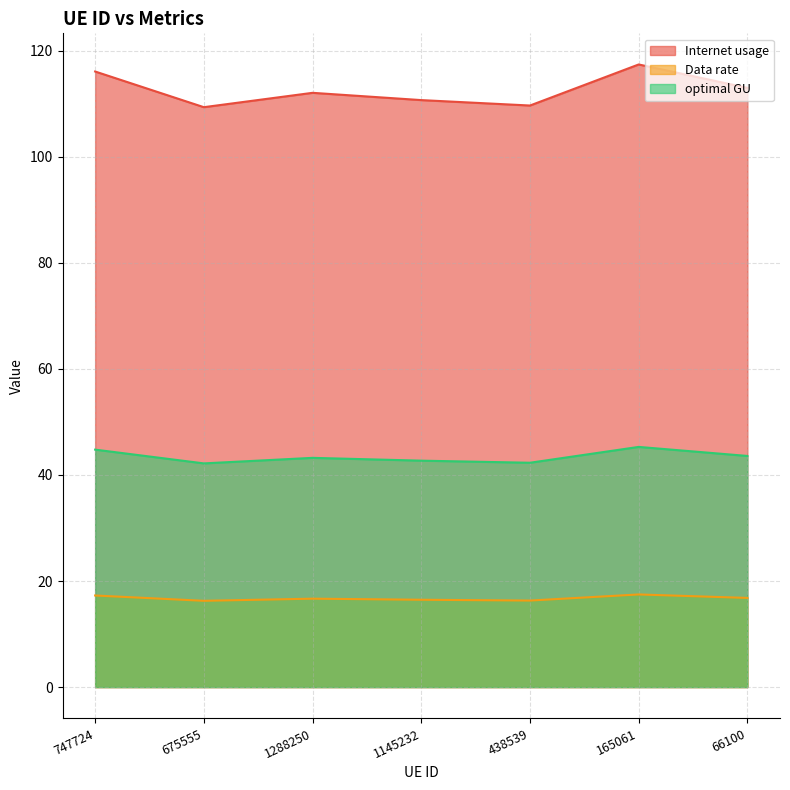

True or false: optimal GU and Data rate cross at least once.

False